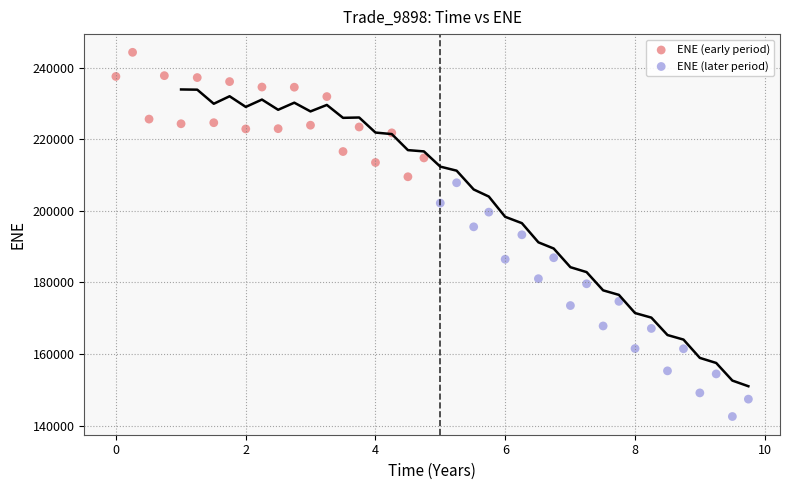

Which series contains the highest Y value?

ENE (early period)